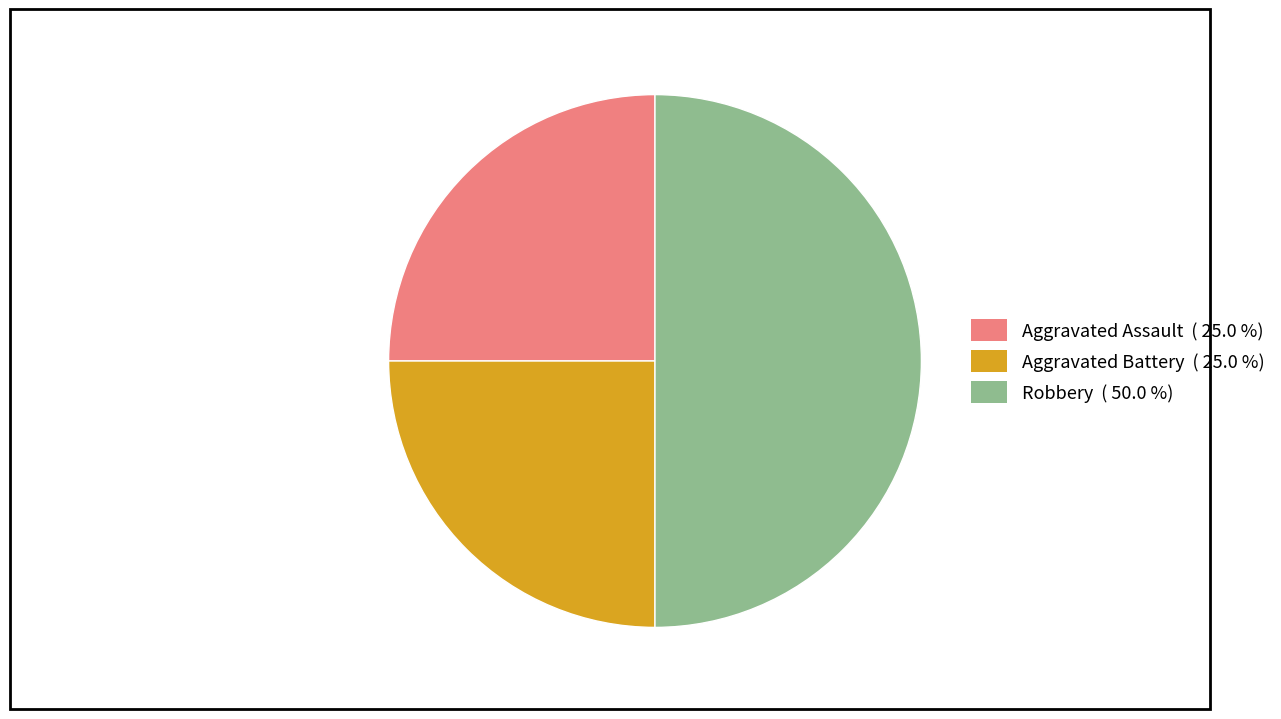

Do Robbery and Aggravated Battery together represent more than half of the pie?

Yes